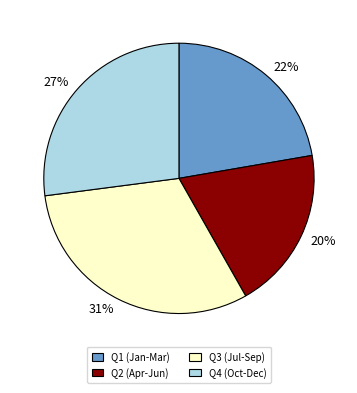

Is it true that 27% is 27% of the pie?

True